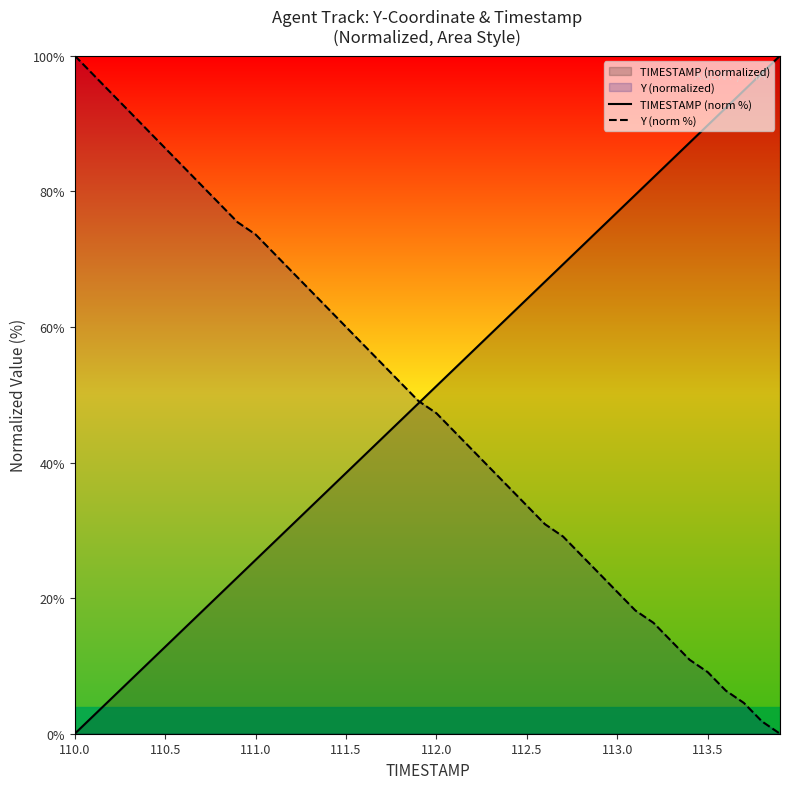

True or false: Y (norm %) has more than 1 points higher than both neighbors.

False